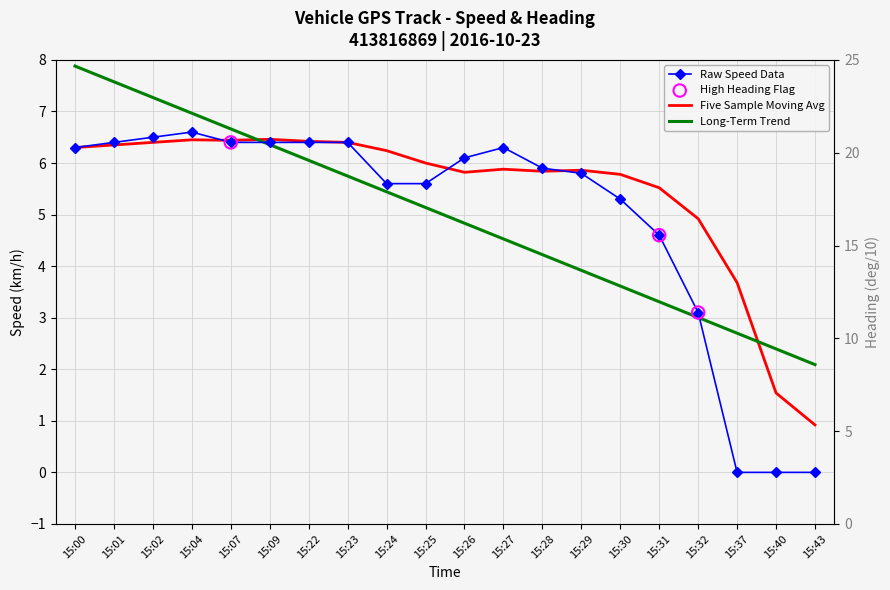

At how many categories does at least one series exceed 5?

16